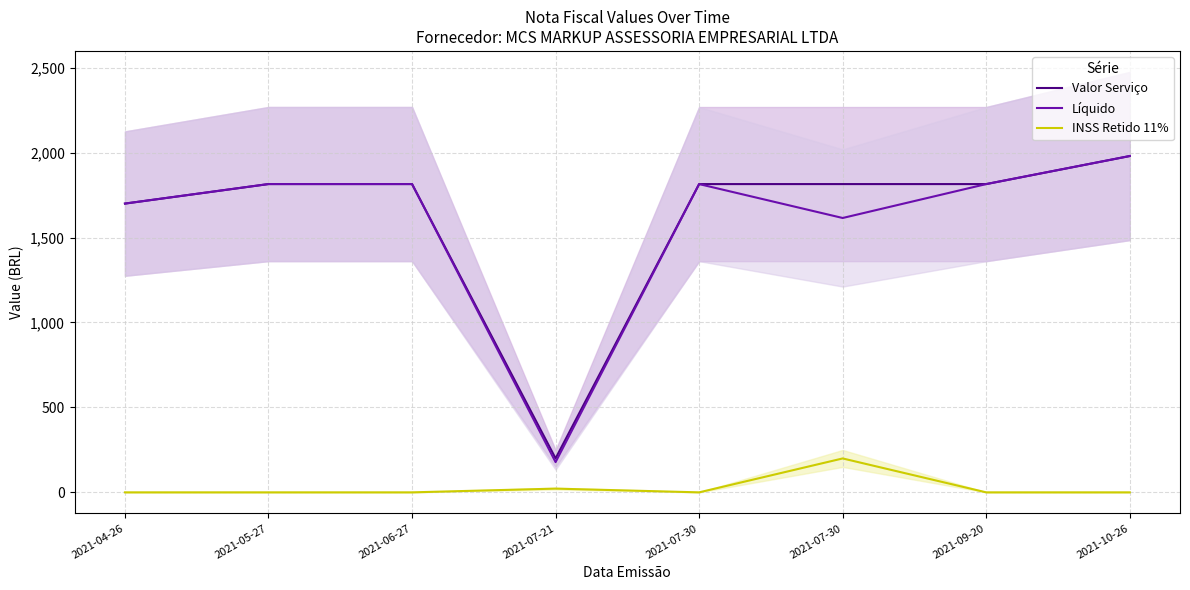

Which series has the widest spread of values?

Líquido